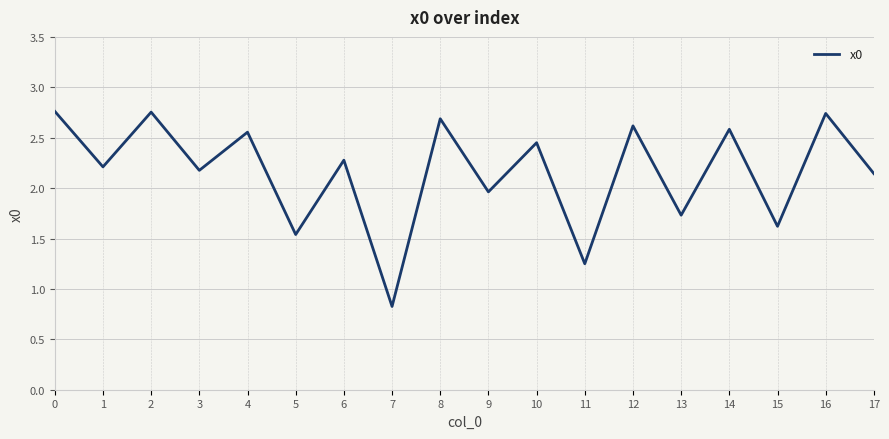

What is the average value?

2.2